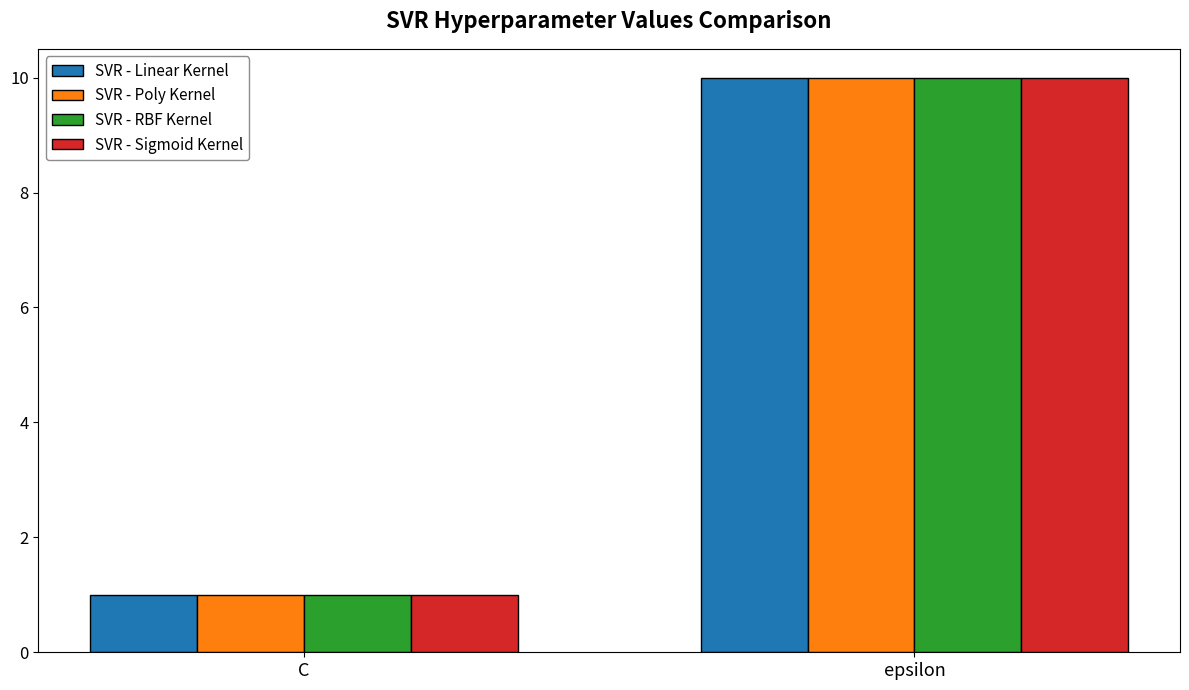

True or false: SVR - Sigmoid Kernel has a value of 10 at epsilon.

True